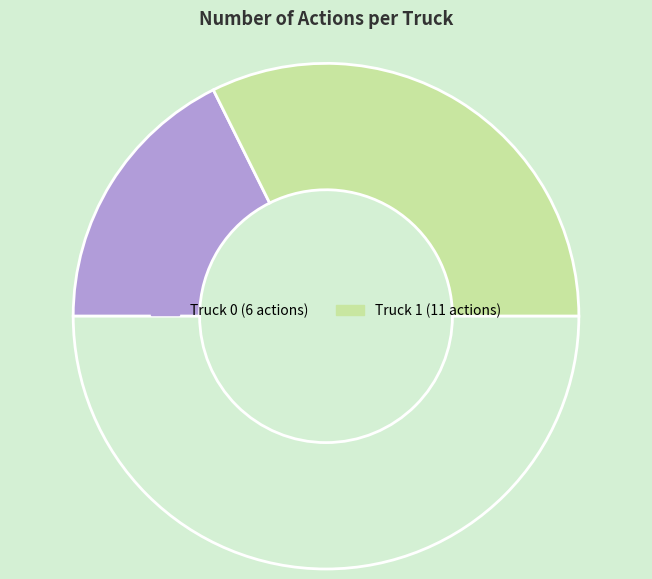

Which category has the biggest portion of the pie?

Truck 1